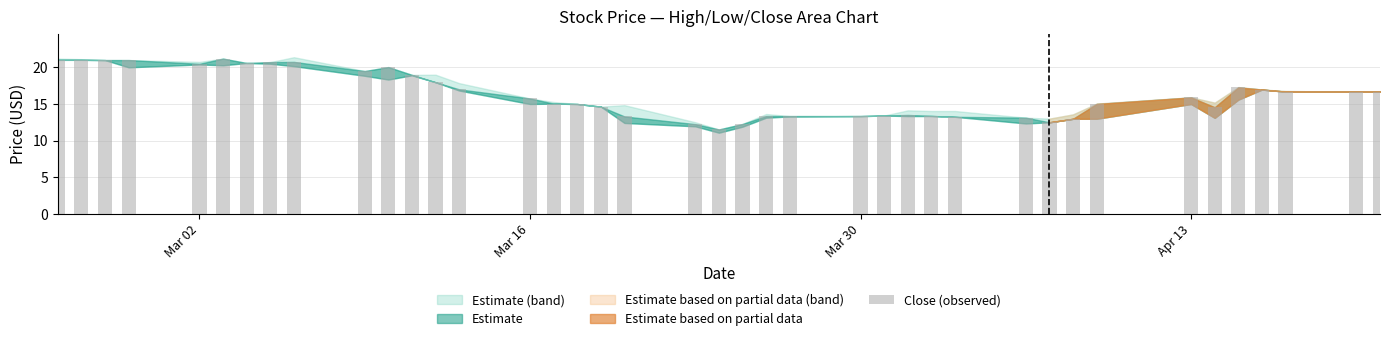

What is the value of the 27th bar from the left?

13.5